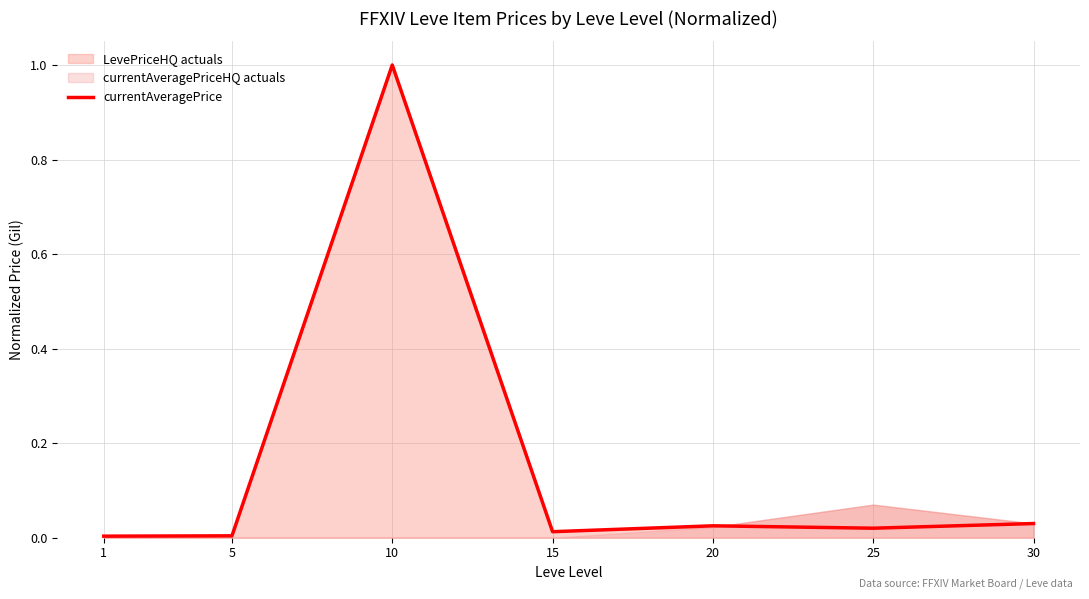

Rank the categories by value from lowest to highest.

1, 5, 15, 25, 20, 30, 10